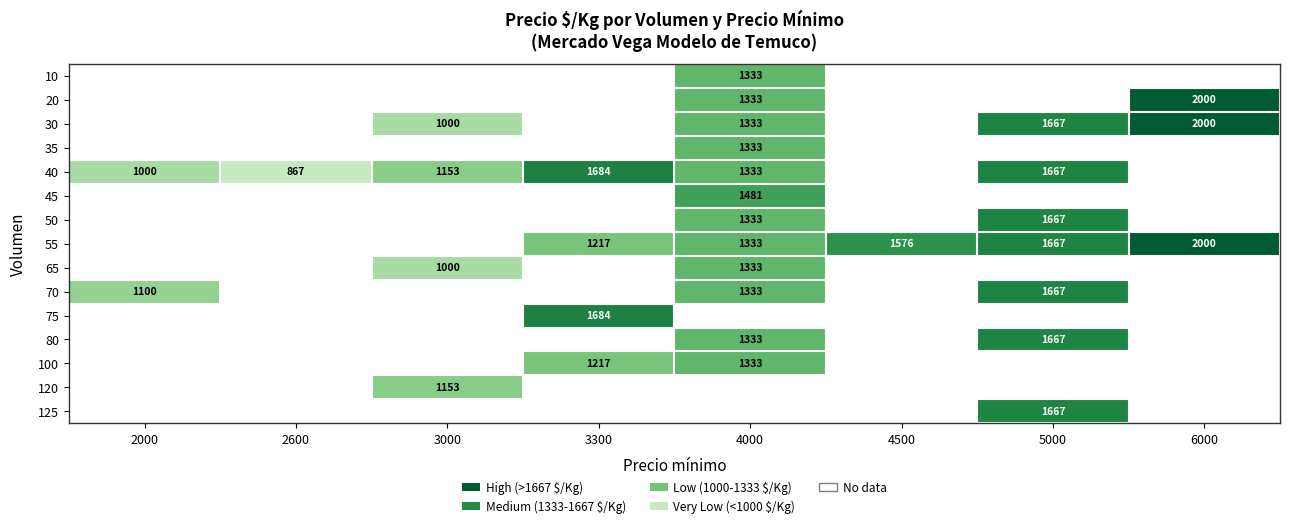

What is the minimum value shown in the chart?

867.0